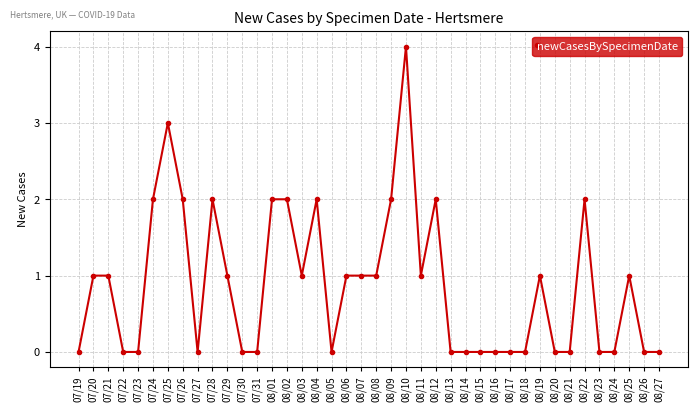

What is the difference between the maximum and minimum values?

4